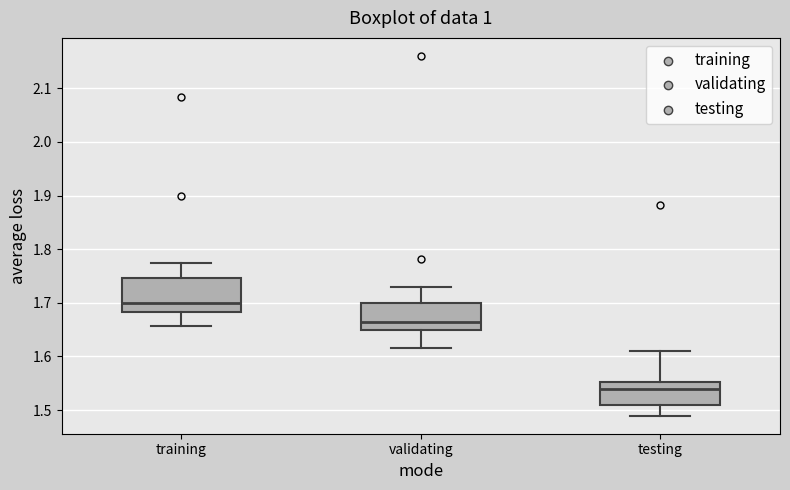

Reading left to right, read every box against the y-axis: the position of its median line, the range the box covers, and the ends of its whiskers. The values are not printed on the chart, so give them approximately, as read against the axis.

training: median 1.70, box 1.68 to 1.75, whiskers 1.66 to 1.77
validating: median 1.66, box 1.65 to 1.70, whiskers 1.62 to 1.73
testing: median 1.54, box 1.51 to 1.55, whiskers 1.49 to 1.61